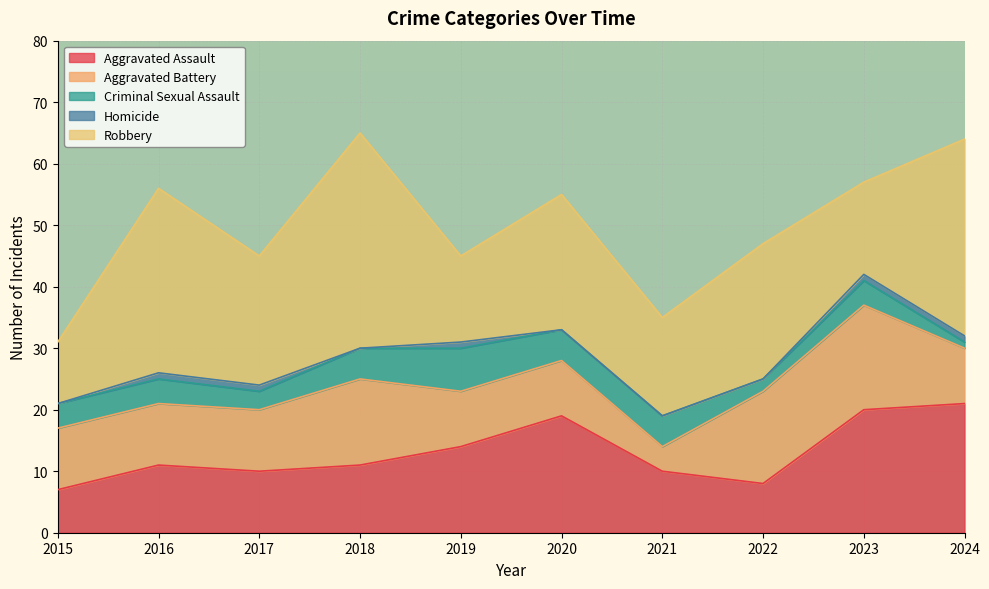

True or false: Homicide and Aggravated Assault intersect in this chart.

False